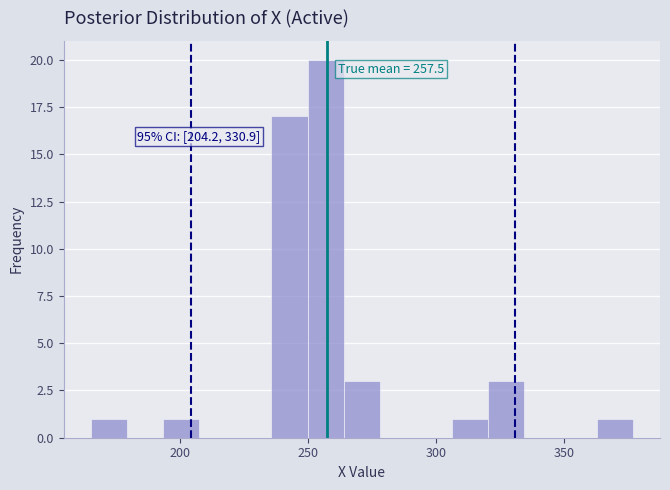

Around what value on the x-axis is the tallest bar? Give the approximate position of its centre, as read against the axis.

255